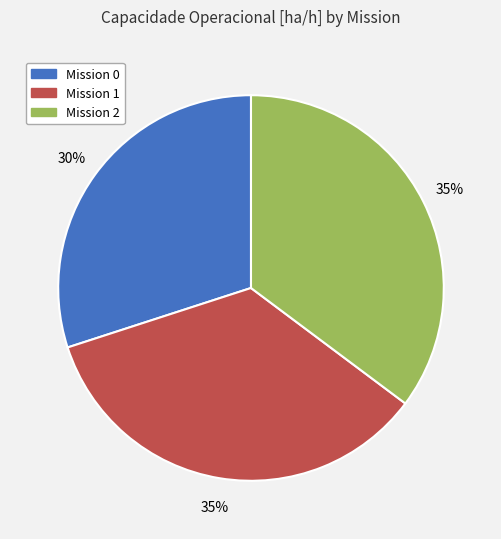

What is the smallest slice in the pie chart?

Mission 0